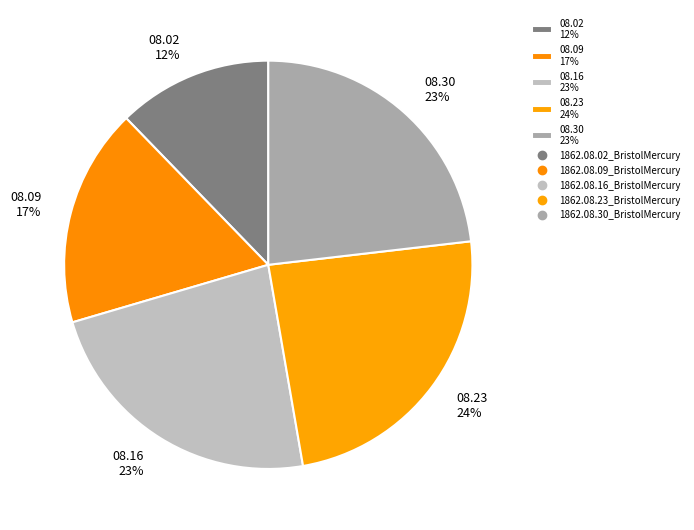

What percentage is the 08.09 17% slice, to the nearest percent?

17%